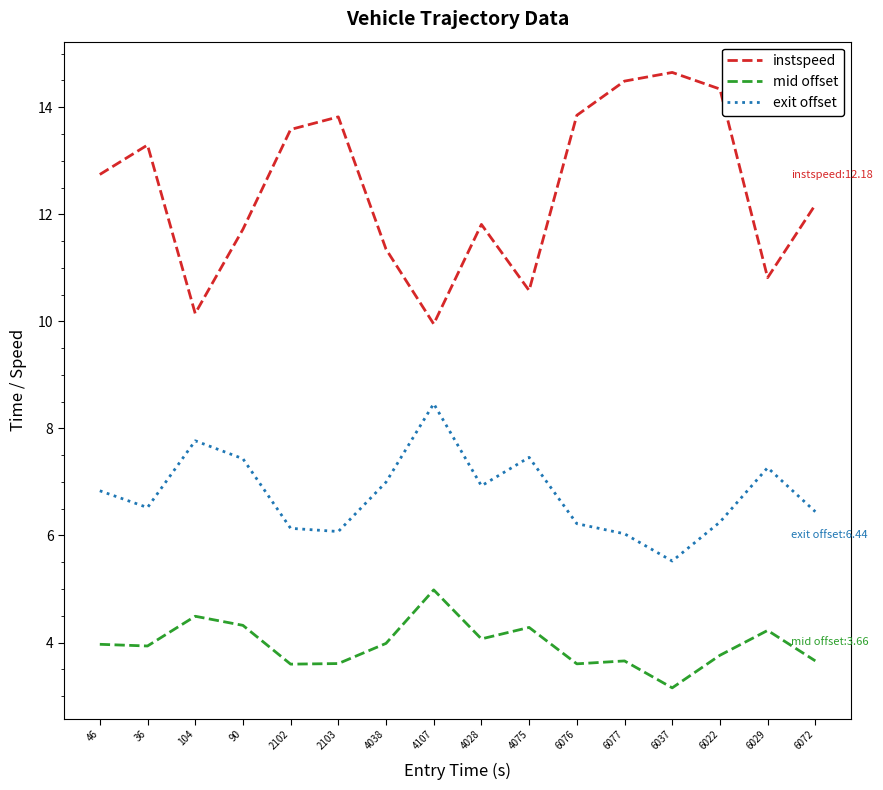

True or false: instspeed and exit offset cross at least once.

False